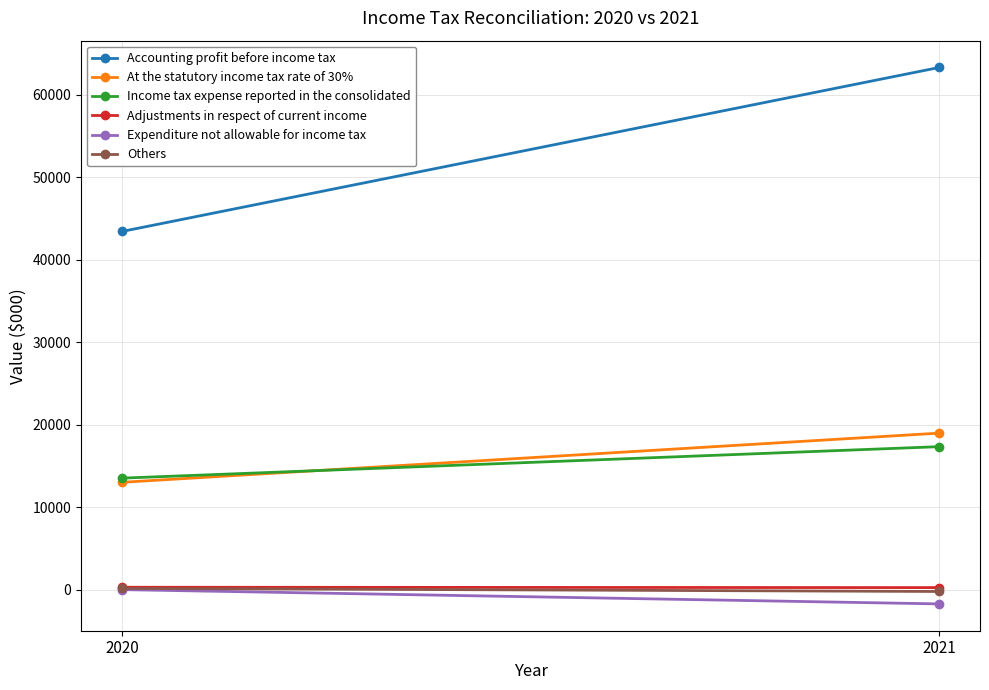

What is the difference between the maximum and minimum values in the Expenditure not allowable for income tax series?

1729